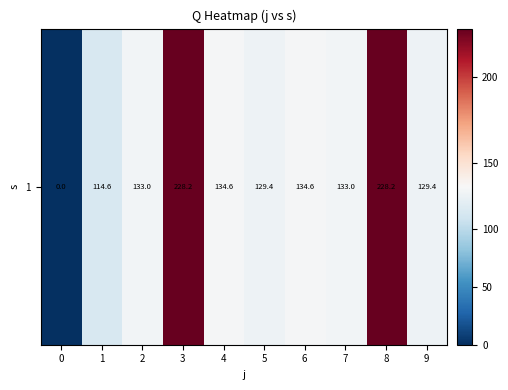

Count the number of categories in the chart.

10